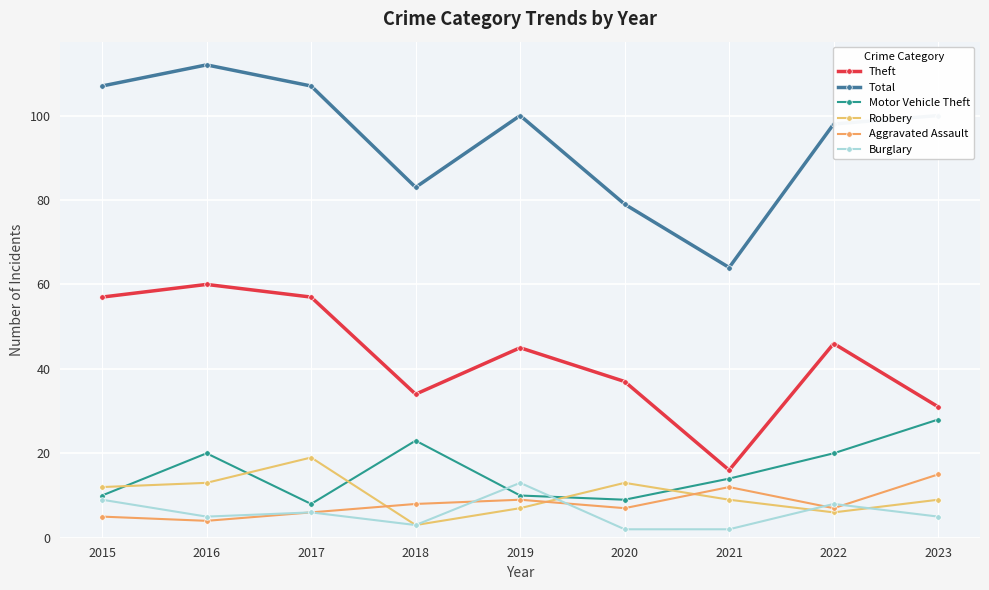

Which series has the largest range (max minus min)?

Total